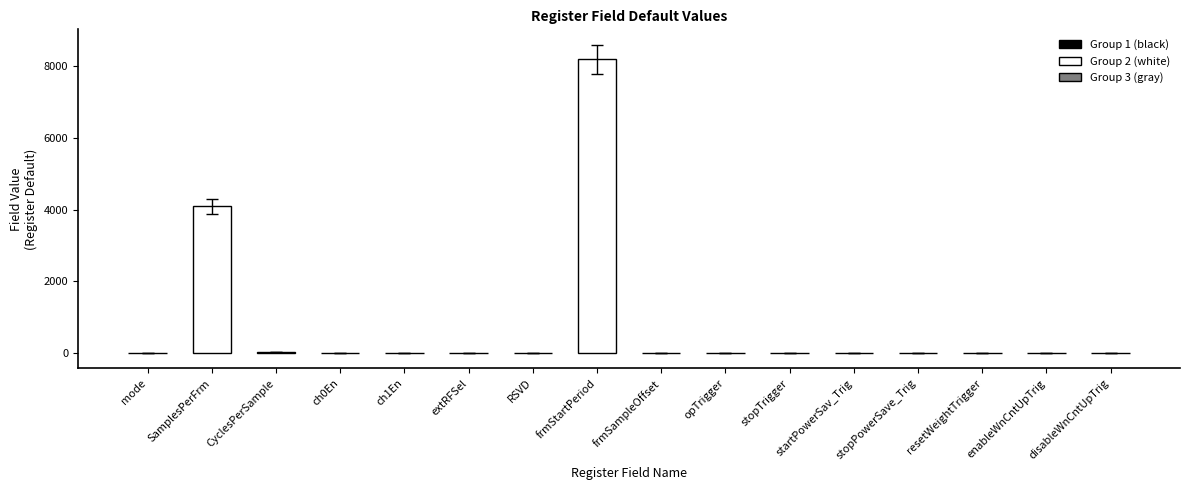

Which label corresponds to the largest value in the chart?

frmStartPeriod